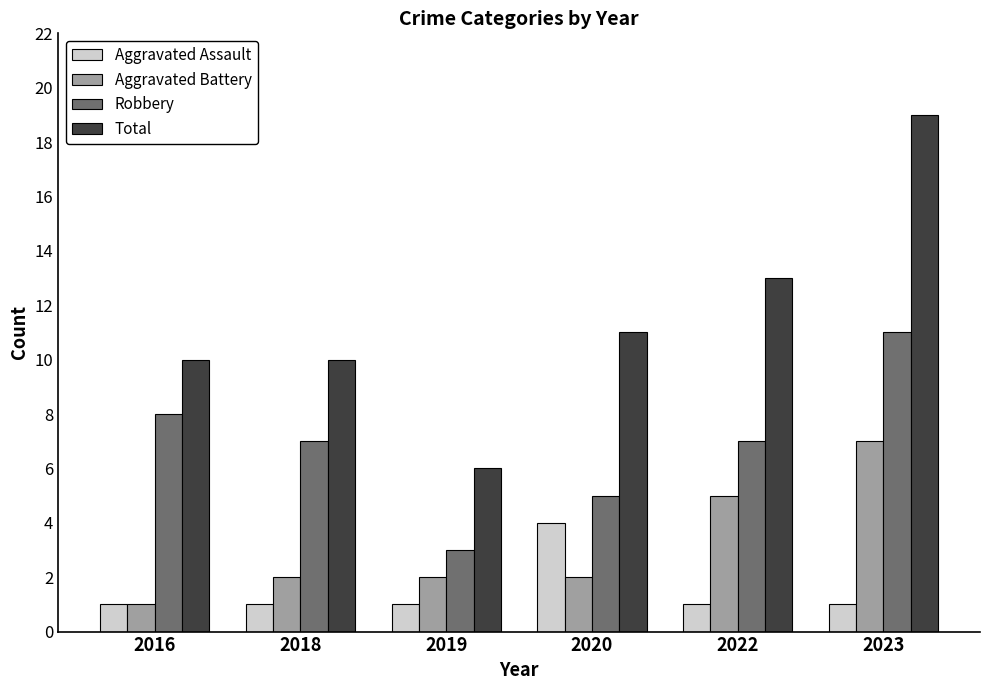

What is the value of the Aggravated Assault bar at the 5th from the left?

1